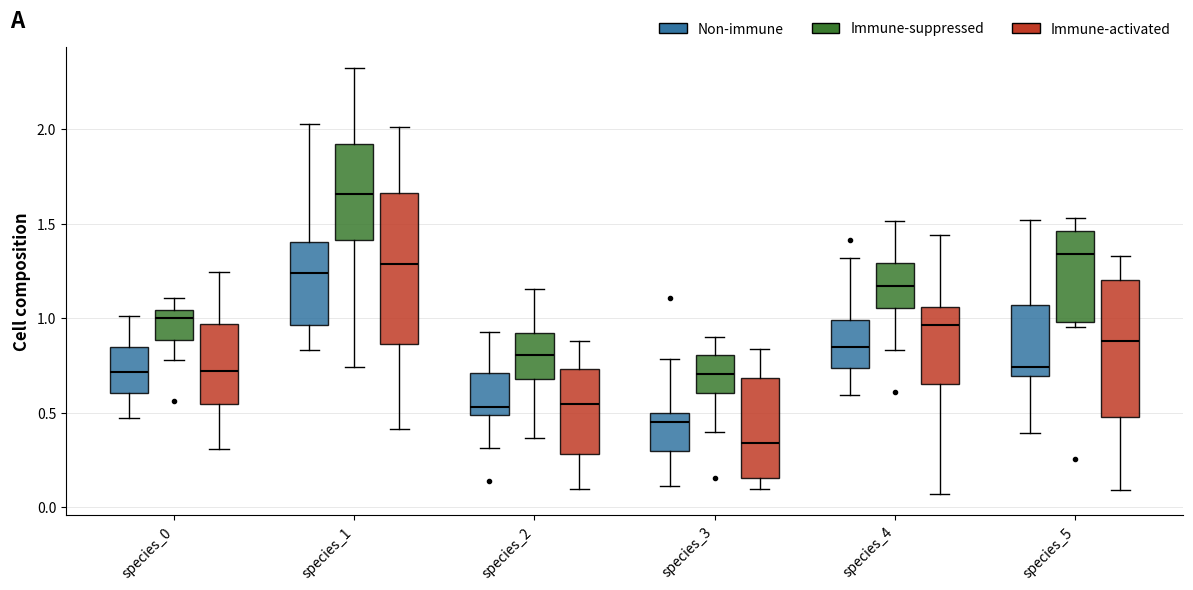

Which box's median line is the highest?

species_1 (Immune-suppressed)